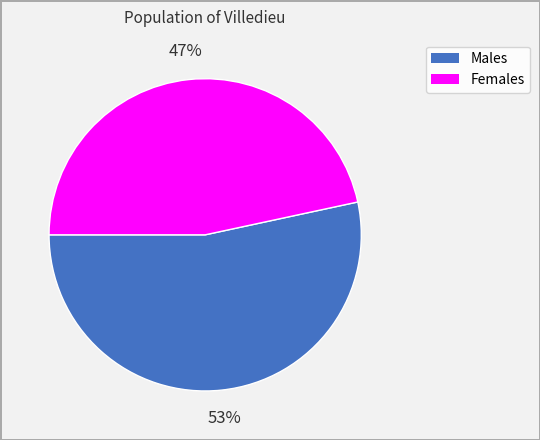

Is there any slice that represents more than half of the pie?

Yes